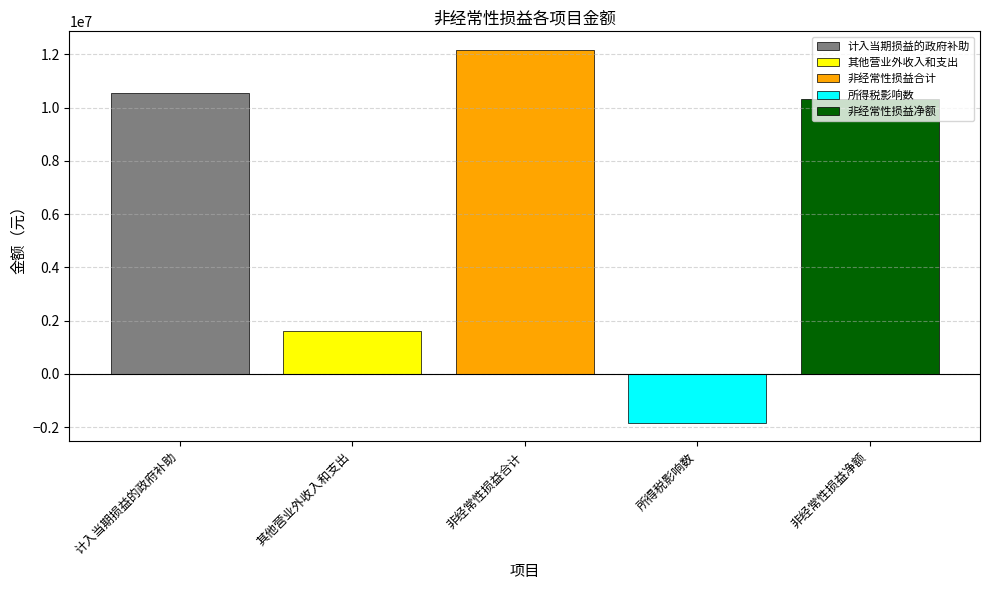

How many distinct data groups are displayed?

5